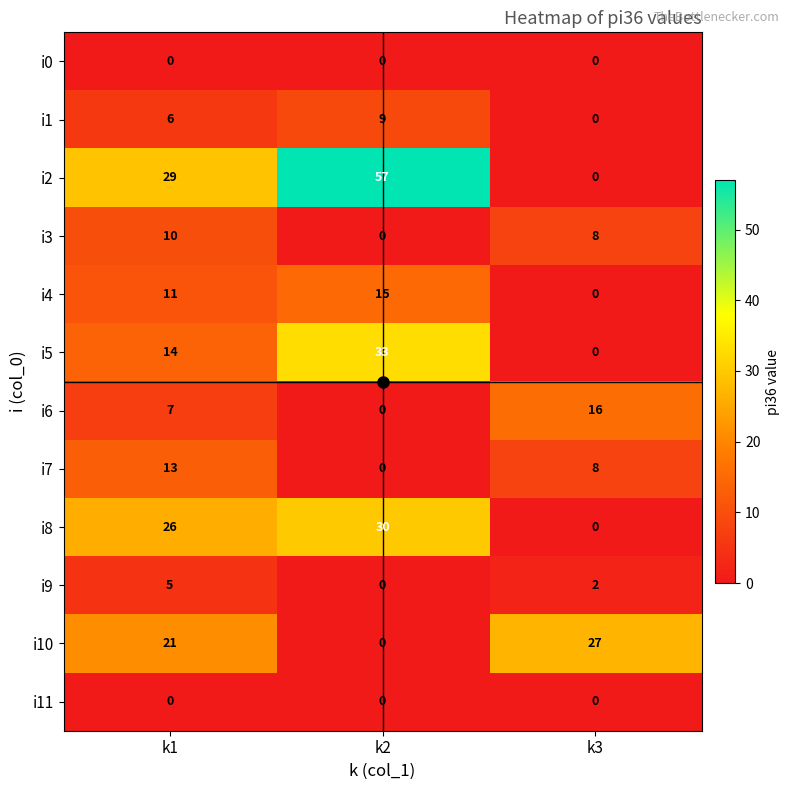

Rank the categories by i8 value from lowest to highest.

k3, k1, k2